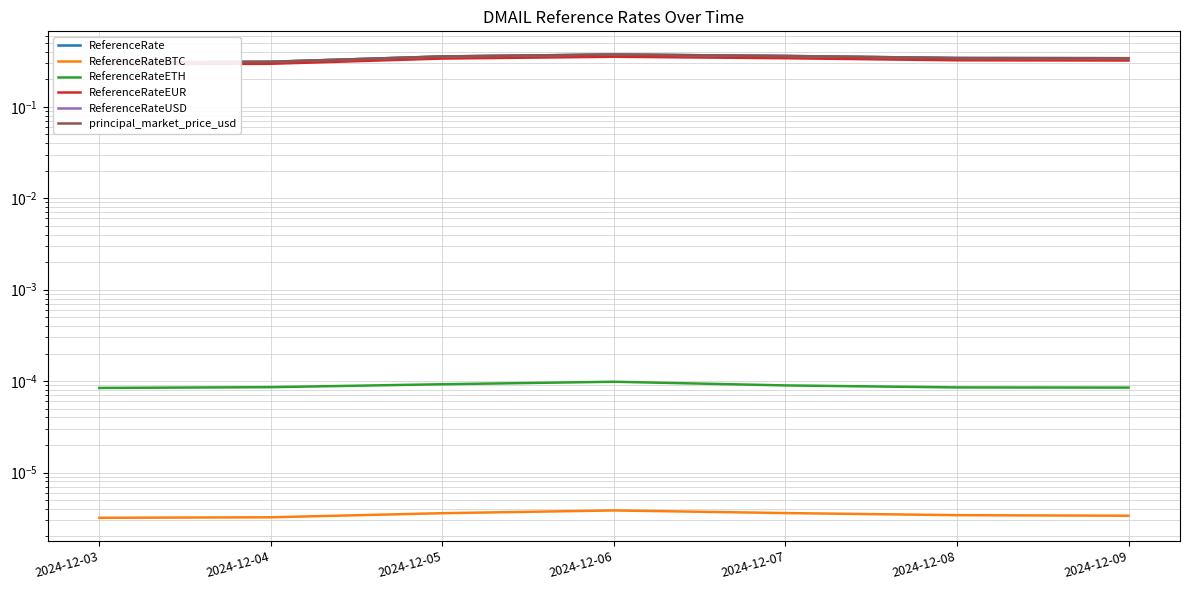

What is the average value of the principal_market_price_usd series?

0.3